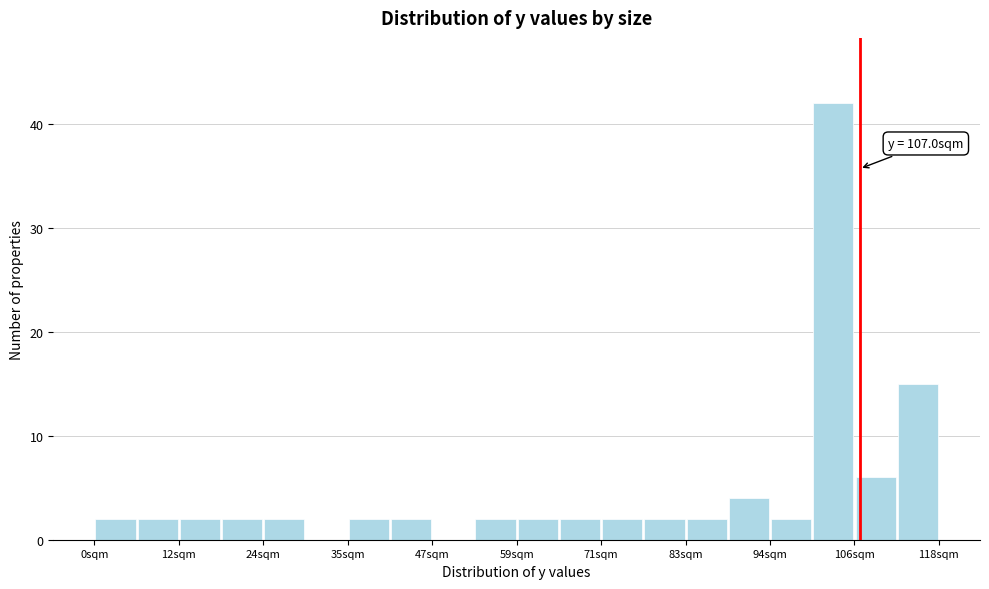

Read against the x-axis, roughly where is the centre of the tallest bar?

104